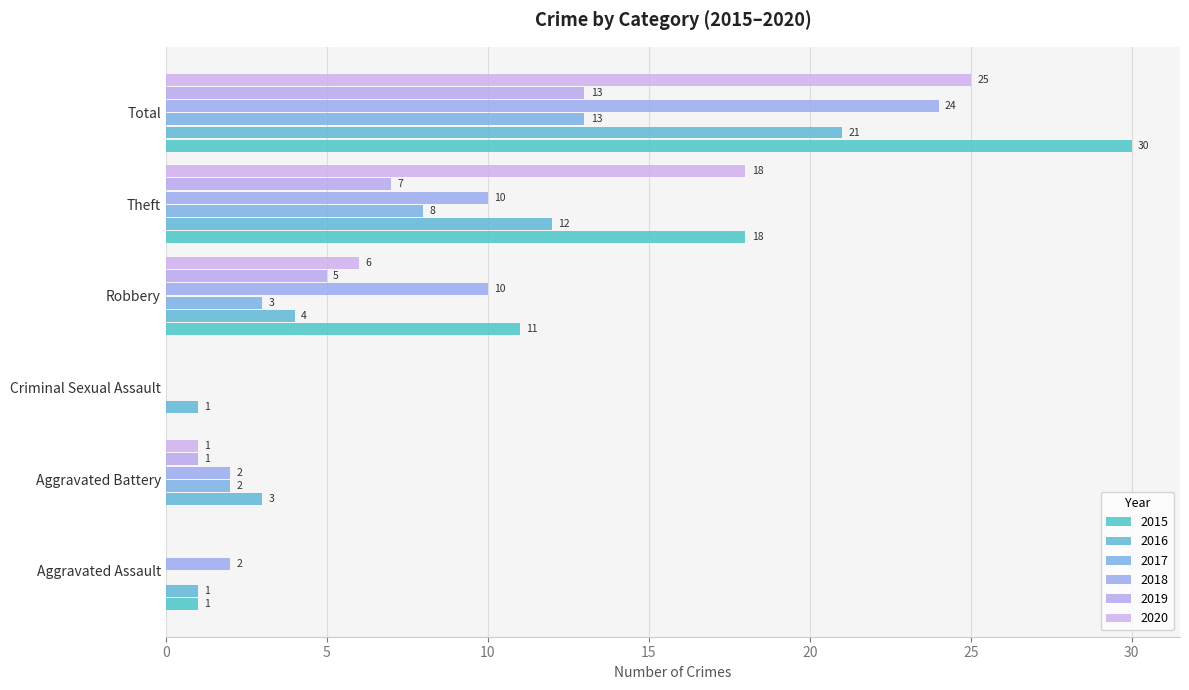

Is it true that 2019 equals 5 at Robbery?

True